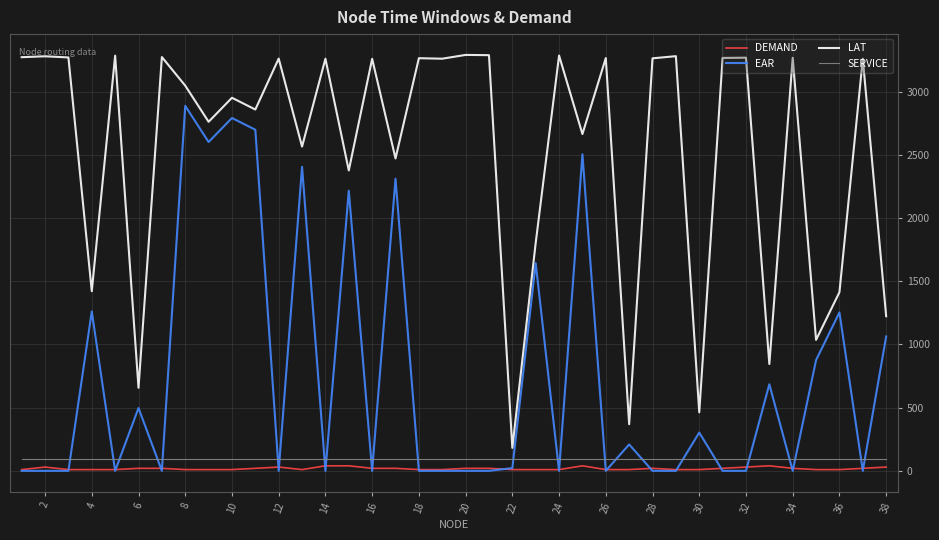

What is the highest value of the LAT series?

3290